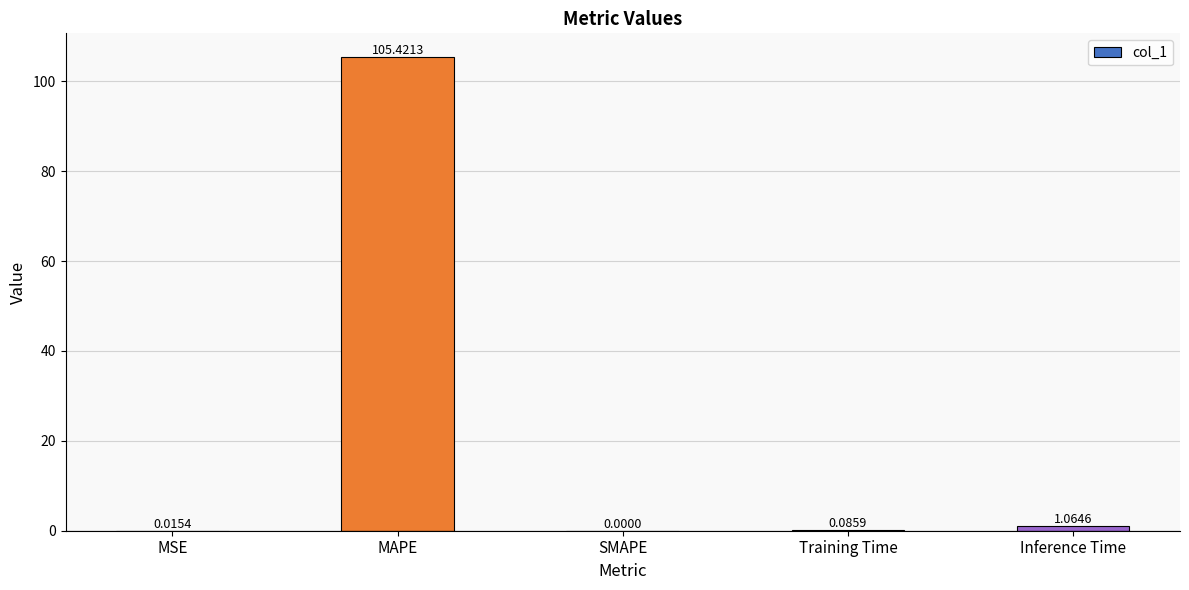

At which category does the chart reach its peak across all series?

MAPE